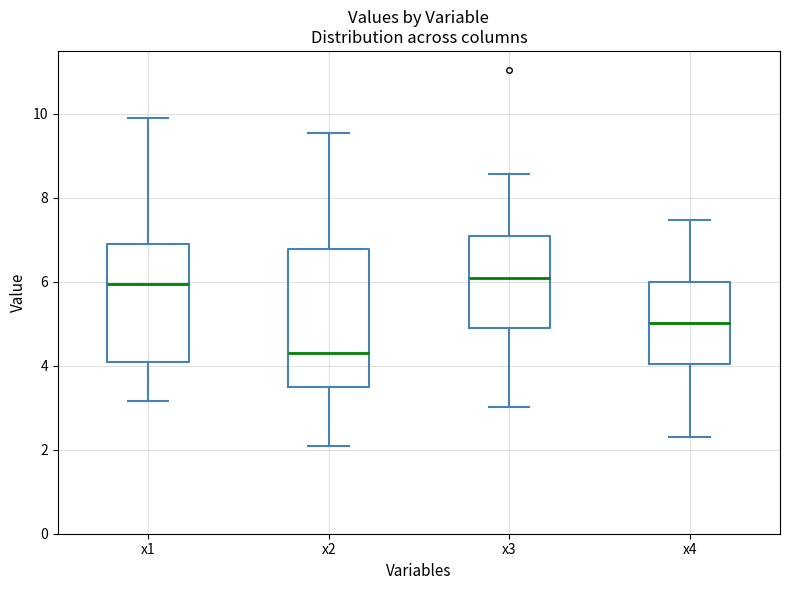

Comparing the boxes themselves (not the whiskers), which one is the tallest?

x2